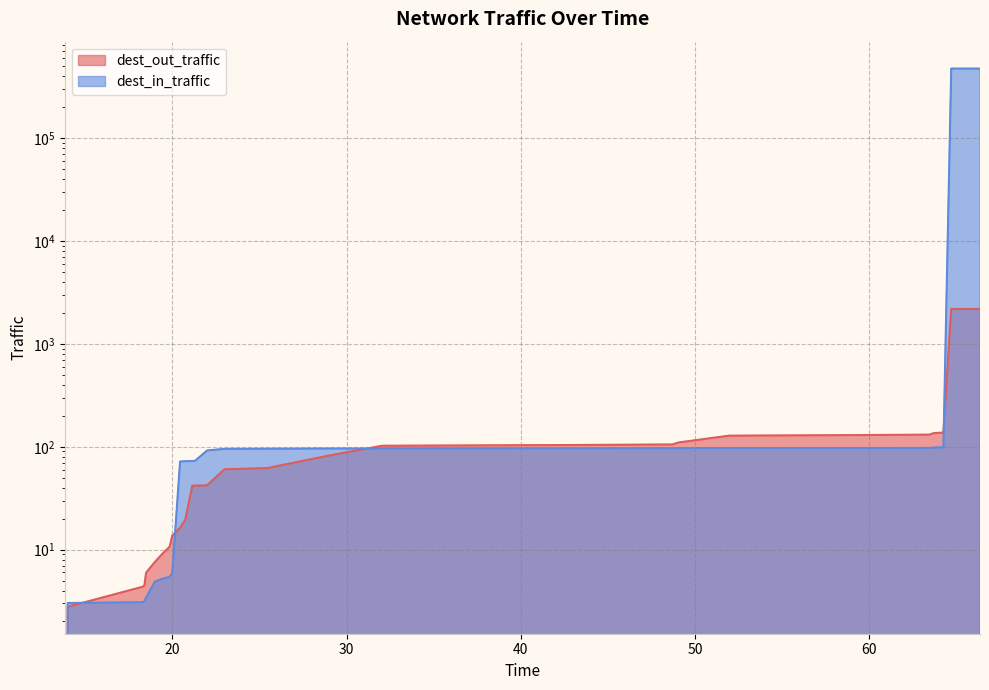

How many data points in dest_in_traffic are less than 95?

16